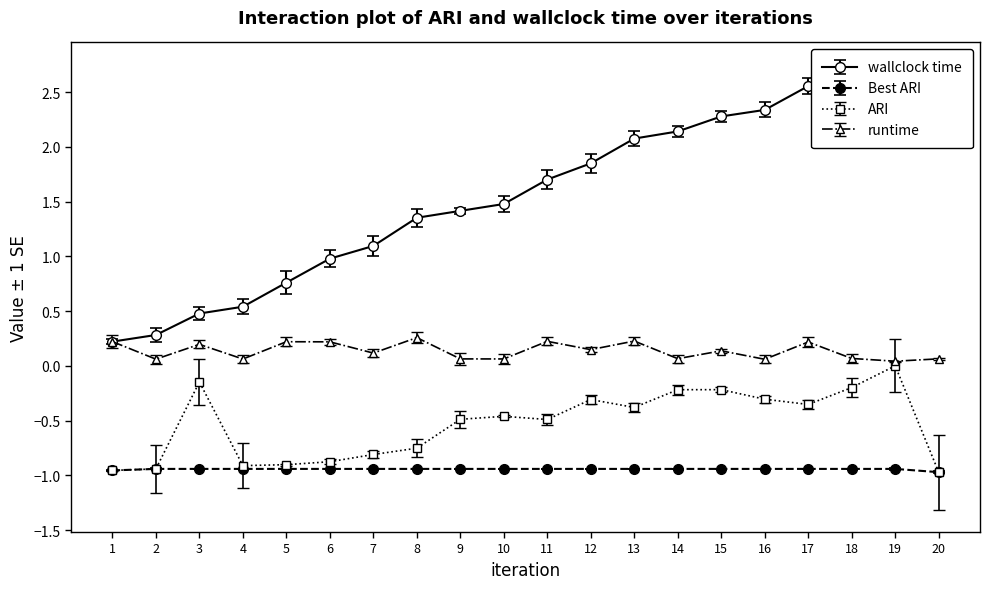

Count the number of data series in this chart.

4